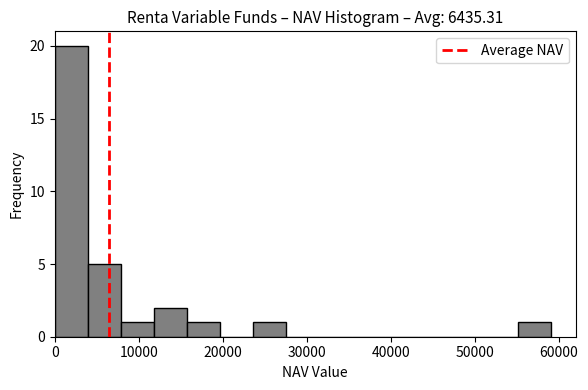

Around what value on the x-axis is the tallest bar? Give the approximate position of its centre, as read against the axis.

2000